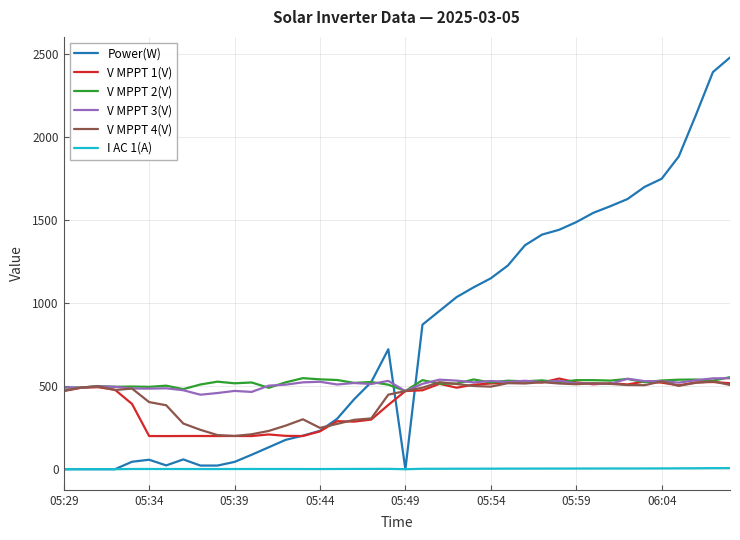

True or false: V MPPT 3(V) and I AC 1(A) cross at least once.

False